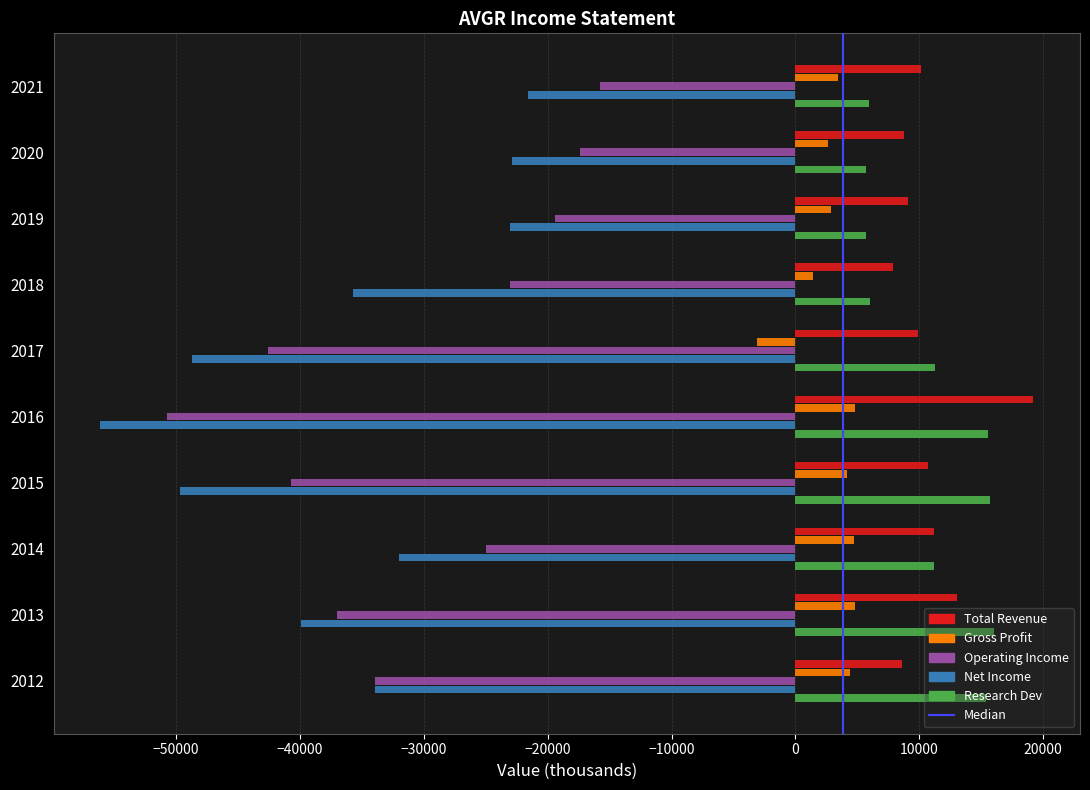

What is the greatest value displayed?

19200